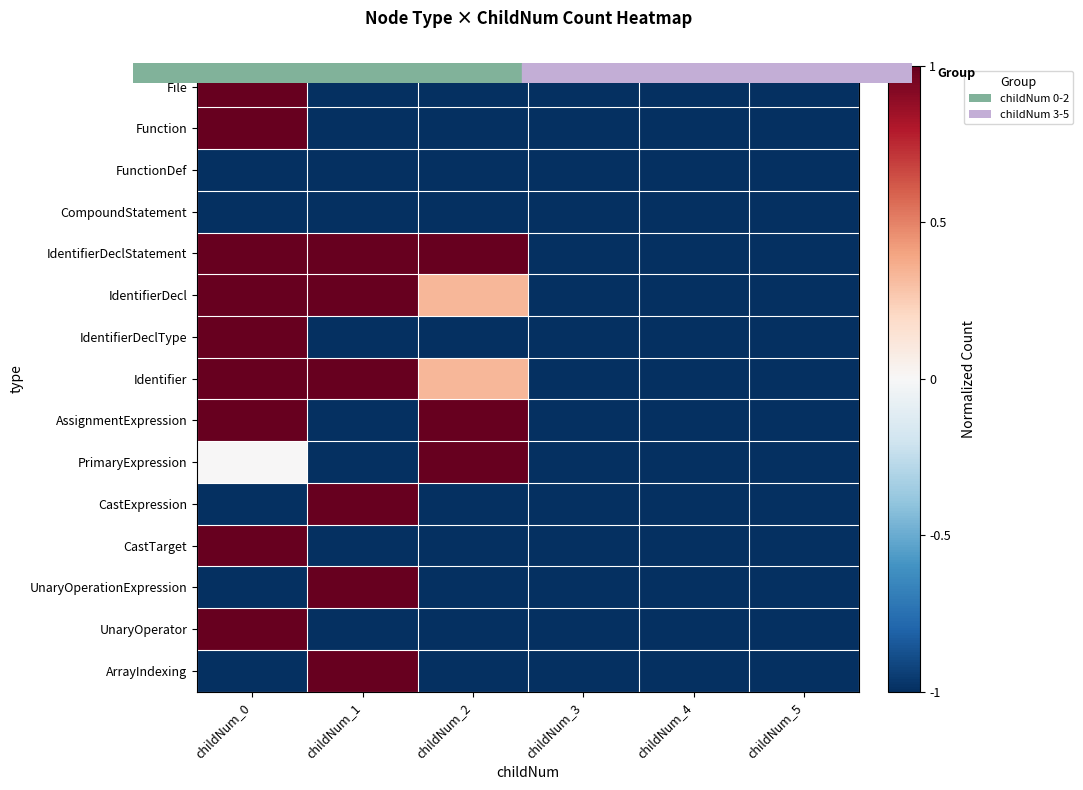

Reading left to right, extract all data points from this chart.

File: childNum_0=1.0	childNum_1=-1.0	childNum_2=-1.0	childNum_3=-1.0	childNum_4=-1.0	childNum_5=-1.0
Function: childNum_0=1.0	childNum_1=-1.0	childNum_2=-1.0	childNum_3=-1.0	childNum_4=-1.0	childNum_5=-1.0
FunctionDef: childNum_0=-1.0	childNum_1=-1.0	childNum_2=-1.0	childNum_3=-1.0	childNum_4=-1.0	childNum_5=-1.0
CompoundStatement: childNum_0=-1.0	childNum_1=-1.0	childNum_2=-1.0	childNum_3=-1.0	childNum_4=-1.0	childNum_5=-1.0
IdentifierDeclStatement: childNum_0=1.0	childNum_1=1.0	childNum_2=1.0	childNum_3=-1.0	childNum_4=-1.0	childNum_5=-1.0
IdentifierDecl: childNum_0=1.0	childNum_1=1.0	childNum_2=0.3	childNum_3=-1.0	childNum_4=-1.0	childNum_5=-1.0
IdentifierDeclType: childNum_0=1.0	childNum_1=-1.0	childNum_2=-1.0	childNum_3=-1.0	childNum_4=-1.0	childNum_5=-1.0
Identifier: childNum_0=1.0	childNum_1=1.0	childNum_2=0.3	childNum_3=-1.0	childNum_4=-1.0	childNum_5=-1.0
AssignmentExpression: childNum_0=1.0	childNum_1=-1.0	childNum_2=1.0	childNum_3=-1.0	childNum_4=-1.0	childNum_5=-1.0
PrimaryExpression: childNum_0=0.0	childNum_1=-1.0	childNum_2=1.0	childNum_3=-1.0	childNum_4=-1.0	childNum_5=-1.0
CastExpression: childNum_0=-1.0	childNum_1=1.0	childNum_2=-1.0	childNum_3=-1.0	childNum_4=-1.0	childNum_5=-1.0
CastTarget: childNum_0=1.0	childNum_1=-1.0	childNum_2=-1.0	childNum_3=-1.0	childNum_4=-1.0	childNum_5=-1.0
UnaryOperationExpression: childNum_0=-1.0	childNum_1=1.0	childNum_2=-1.0	childNum_3=-1.0	childNum_4=-1.0	childNum_5=-1.0
UnaryOperator: childNum_0=1.0	childNum_1=-1.0	childNum_2=-1.0	childNum_3=-1.0	childNum_4=-1.0	childNum_5=-1.0
ArrayIndexing: childNum_0=-1.0	childNum_1=1.0	childNum_2=-1.0	childNum_3=-1.0	childNum_4=-1.0	childNum_5=-1.0